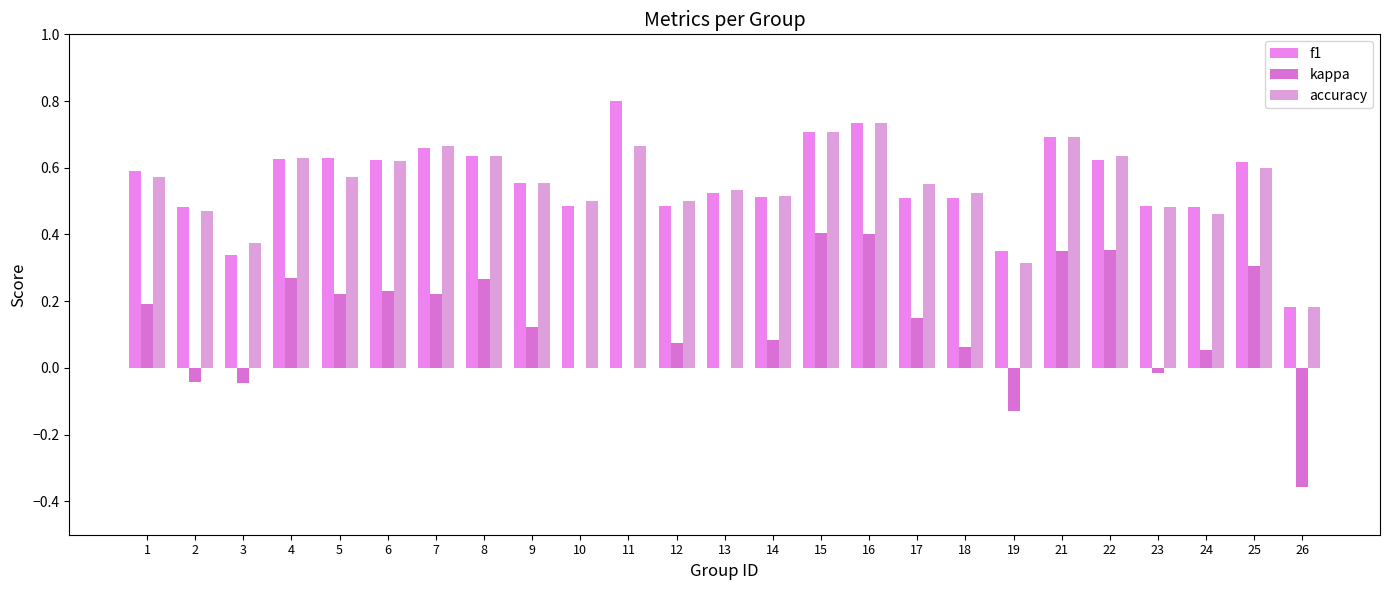

What is the sum of all kappa values?

3.2